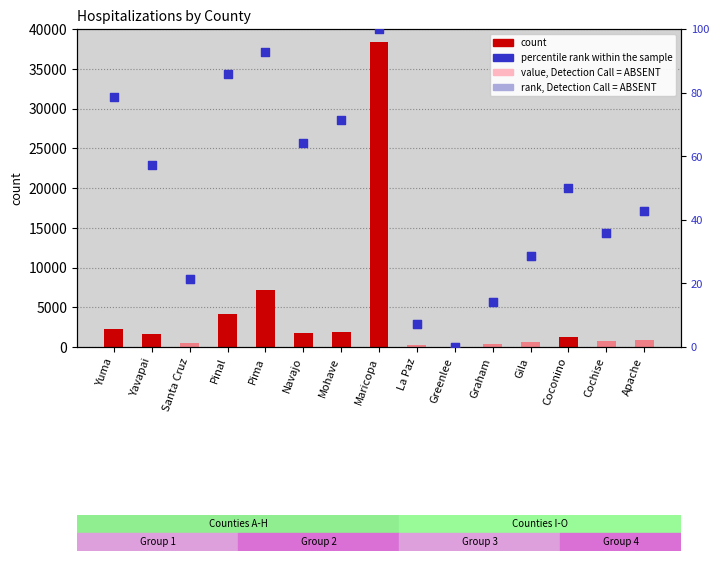

Is the value of value, Detection Call = ABSENT at Yavapai greater than the value of percentile rank within the sample at Coconino?

No